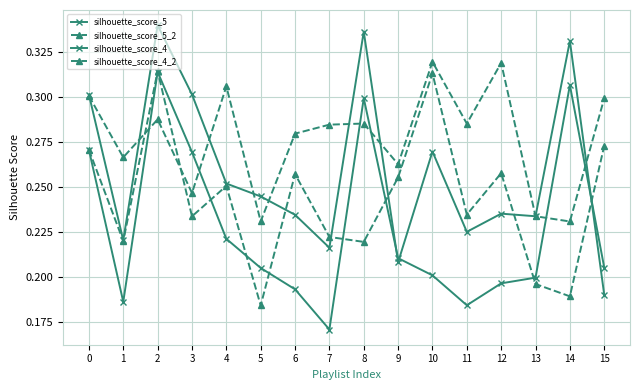

Count the number of categories in the chart.

16